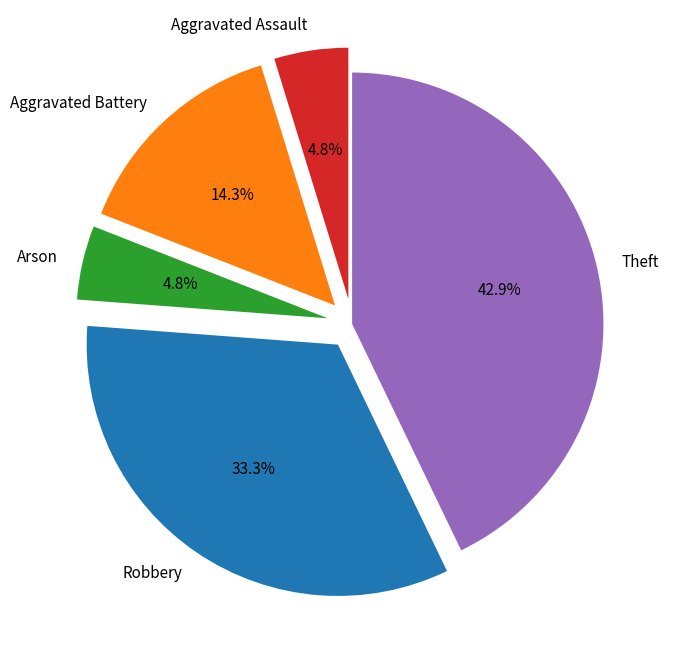

Does Theft represent more than half of the total?

No